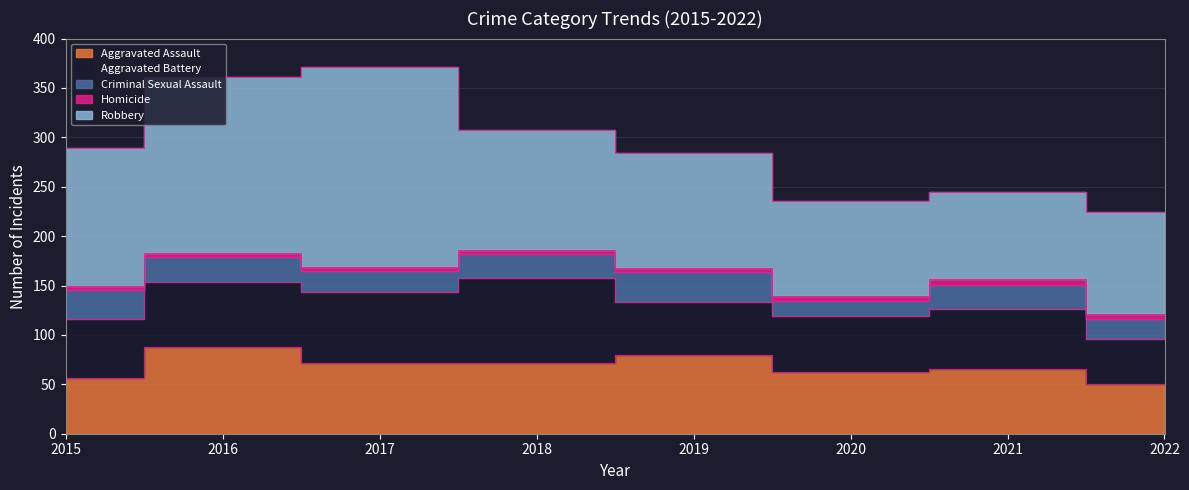

True or false: Criminal Sexual Assault and Homicide cross at least once.

False